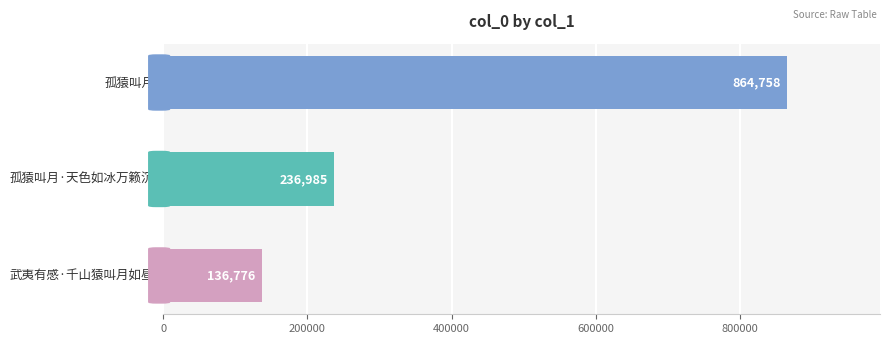

How many values are between 136776 and 864758?

3